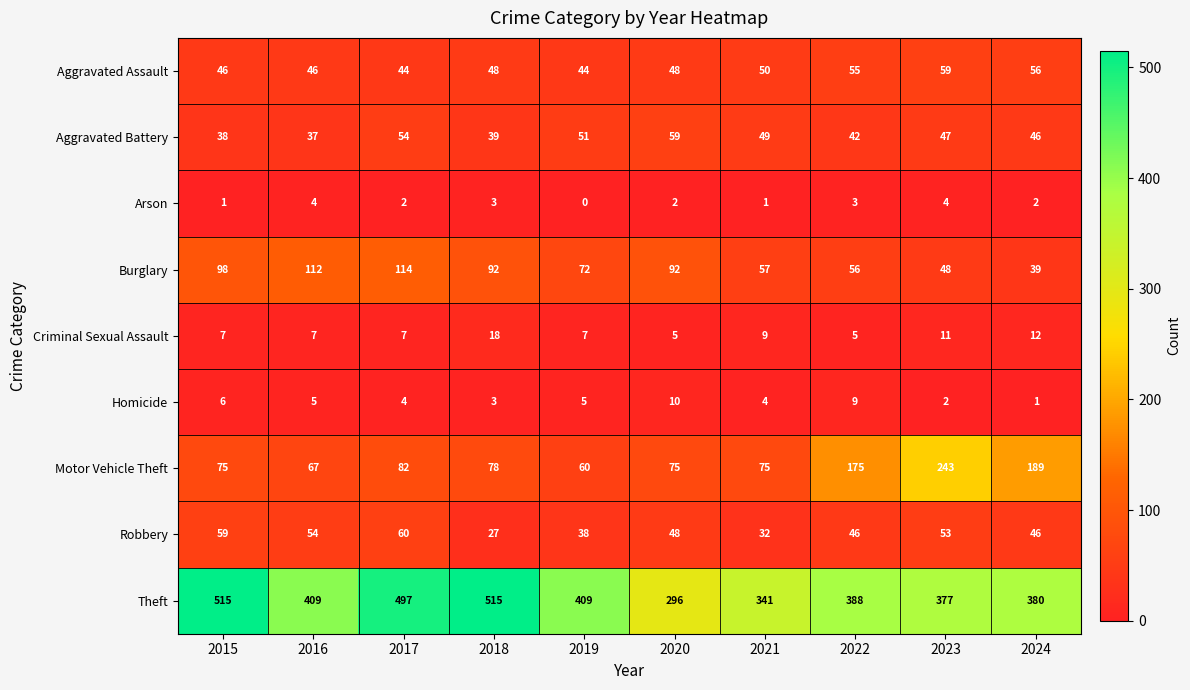

At 2016, list the series in order from largest to smallest.

Theft, Burglary, Motor Vehicle Theft, Robbery, Aggravated Assault, Aggravated Battery, Criminal Sexual Assault, Homicide, Arson